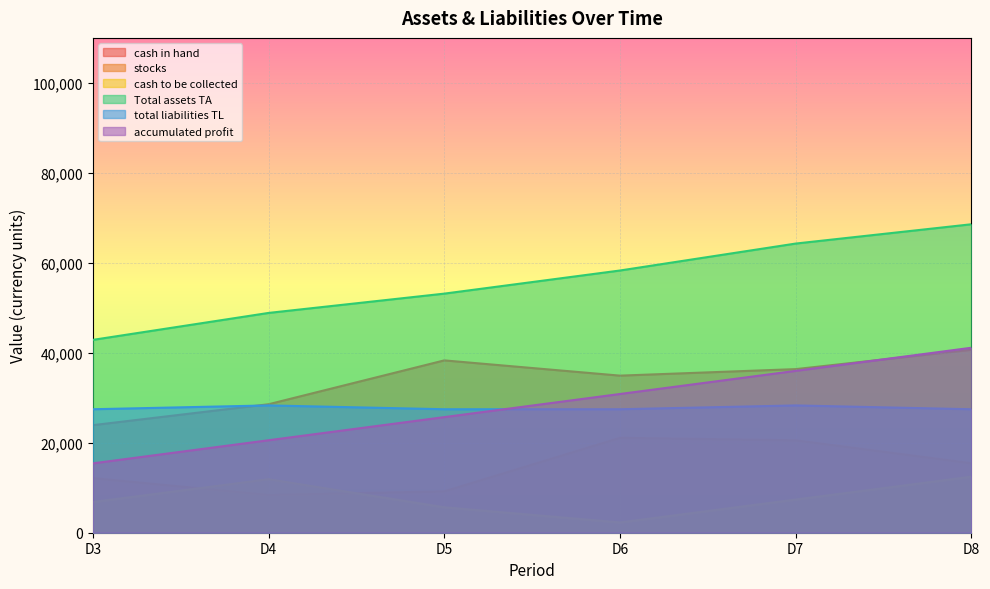

At which category is the sum across all series the highest?

D8